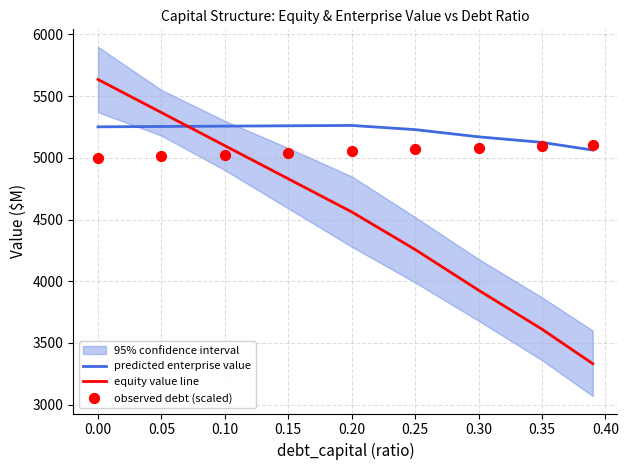

What is the highest value of the predicted enterprise value series?

5262.6